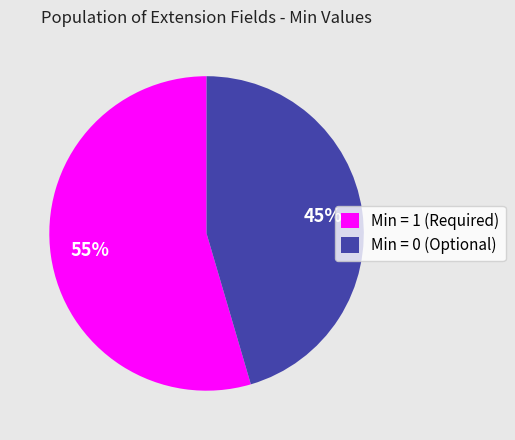

Do Min = 0 (Optional) and Min = 1 (Required) together represent more than half of the pie?

Yes